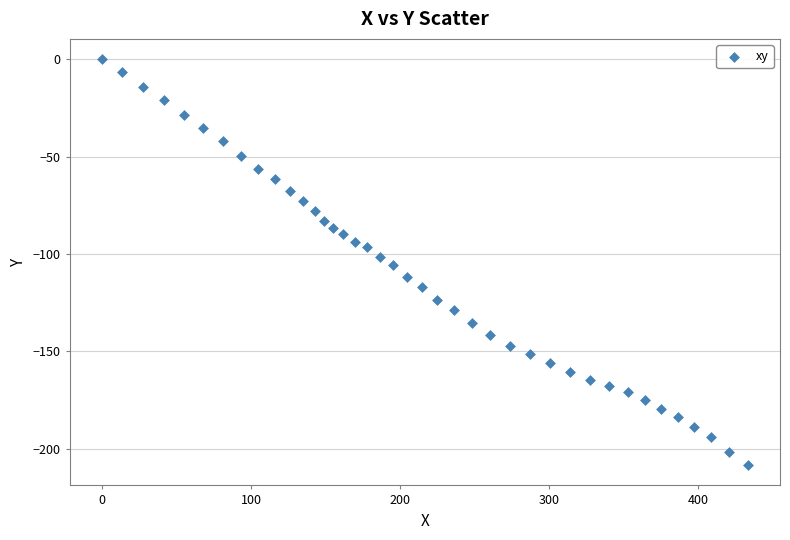

What is the range of Y values (max minus min)?

208.4